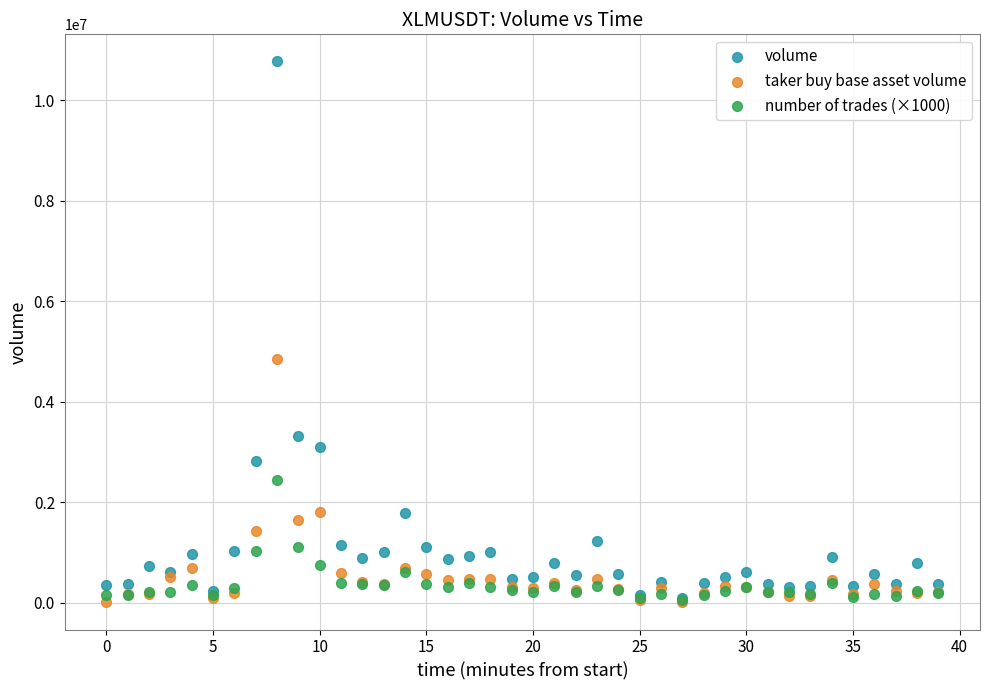

In the volume series, what Y value is closest to 5431447?

3307434